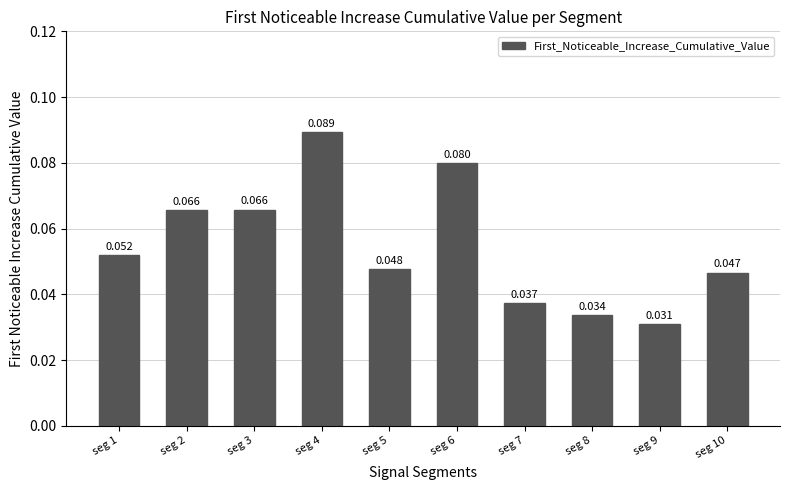

At which label is the value closest to 0?

seg 9